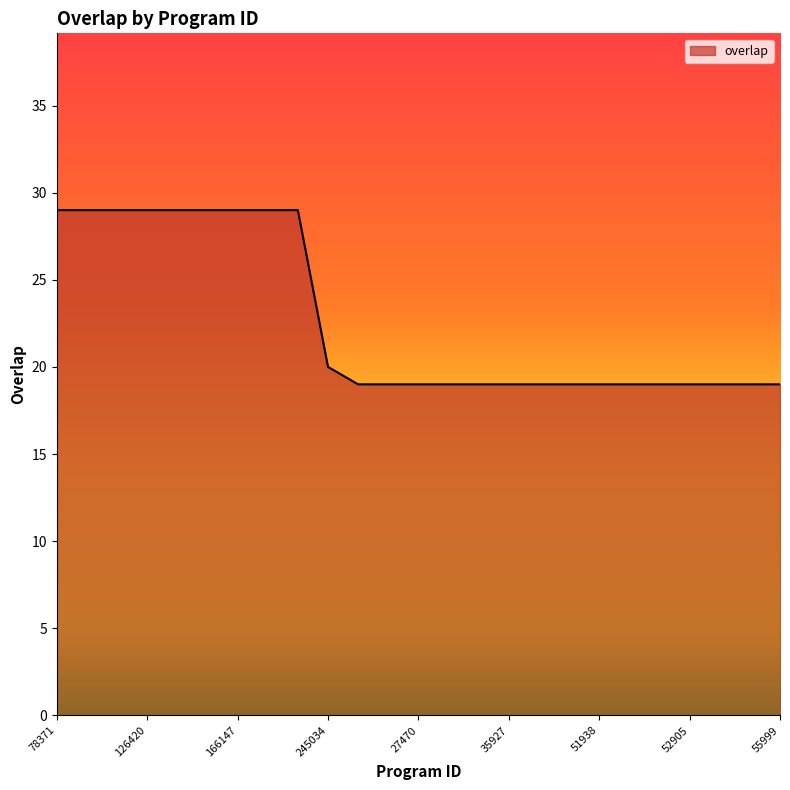

What is the greatest value displayed?

29